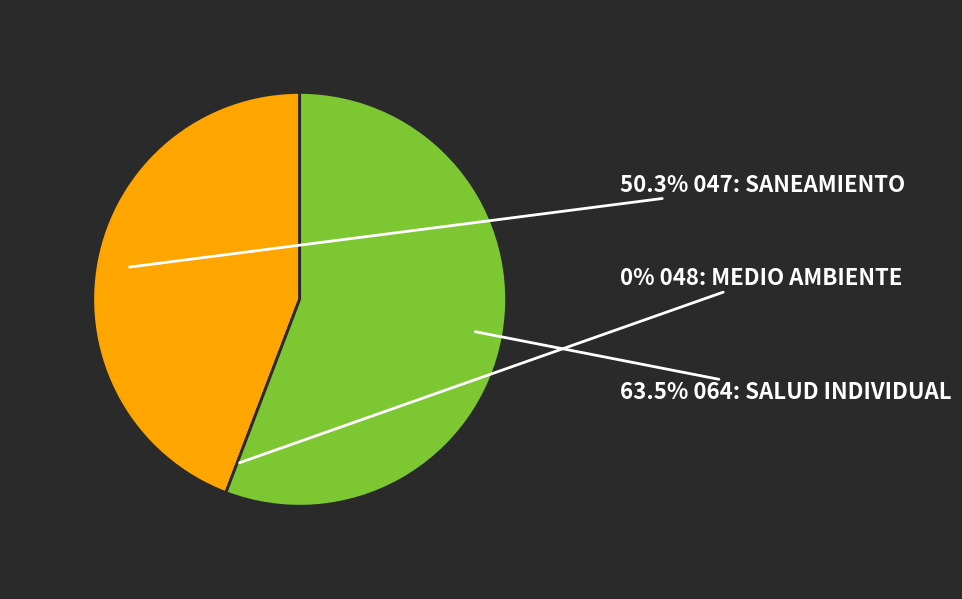

Is it true that 064: SALUD INDIVIDUAL is 67% of the pie?

False